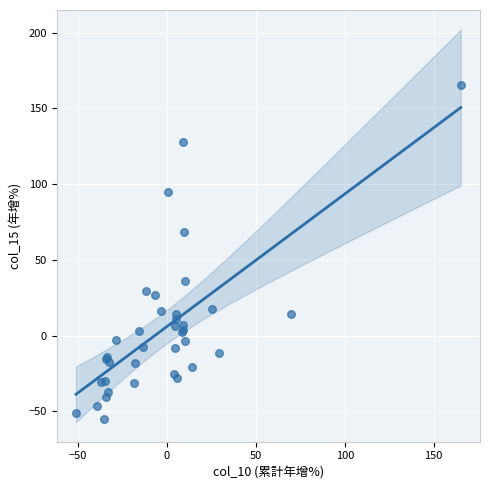

What Y value in the scatter plot is closest to 54?

68.7